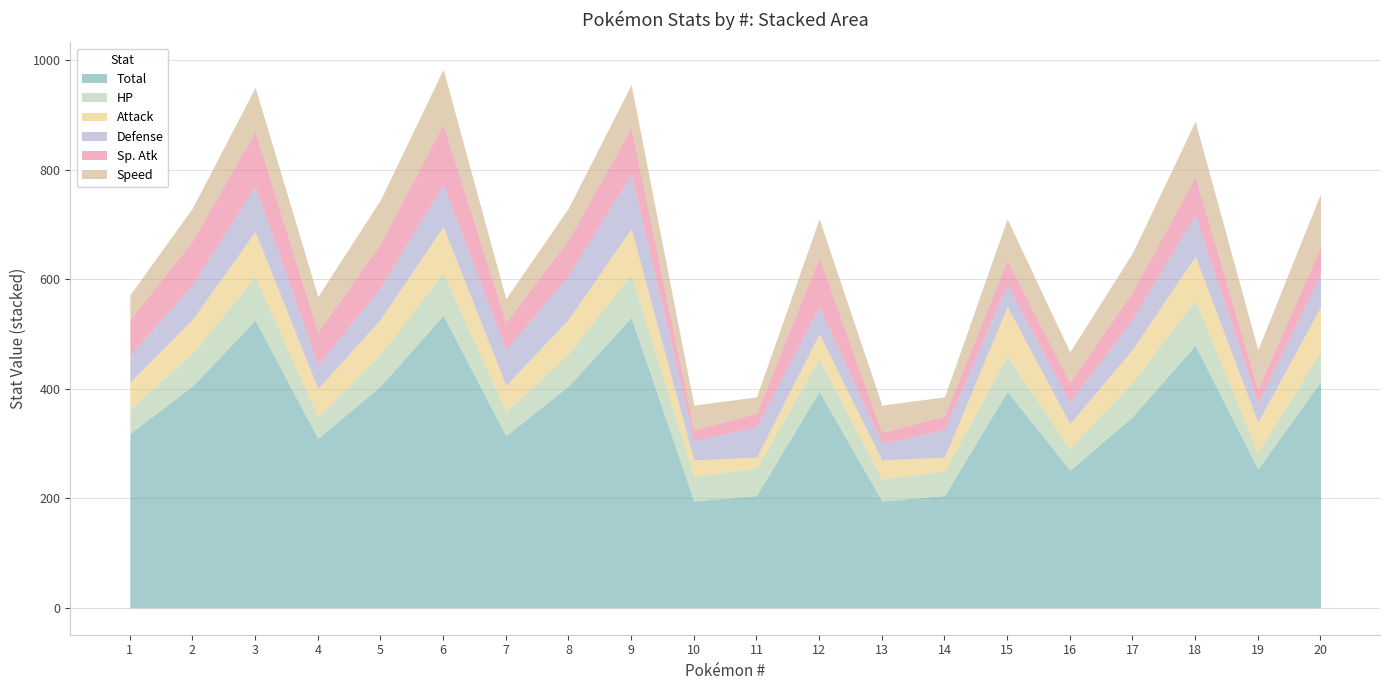

How many lines are shown in the chart?

6